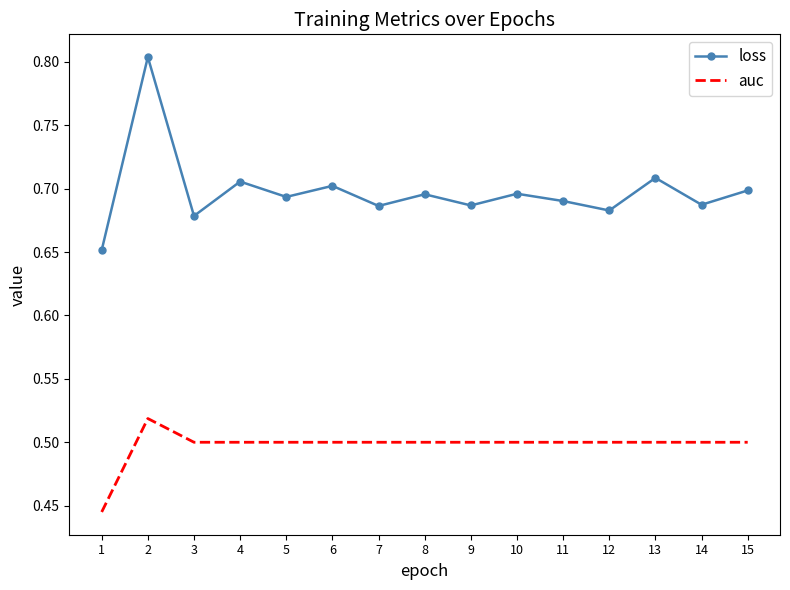

What is the spread (max minus min) of values at 14?

0.2